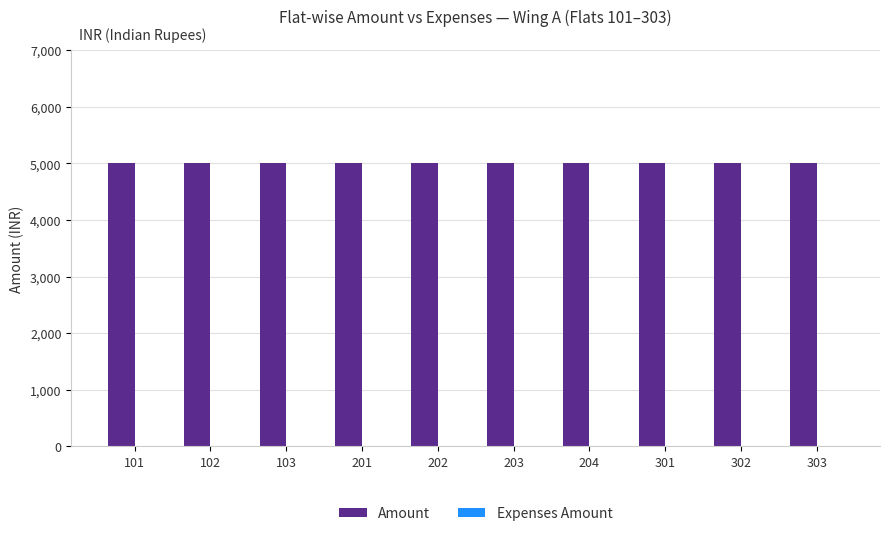

Which series changed the most between 103 and 203?

Amount